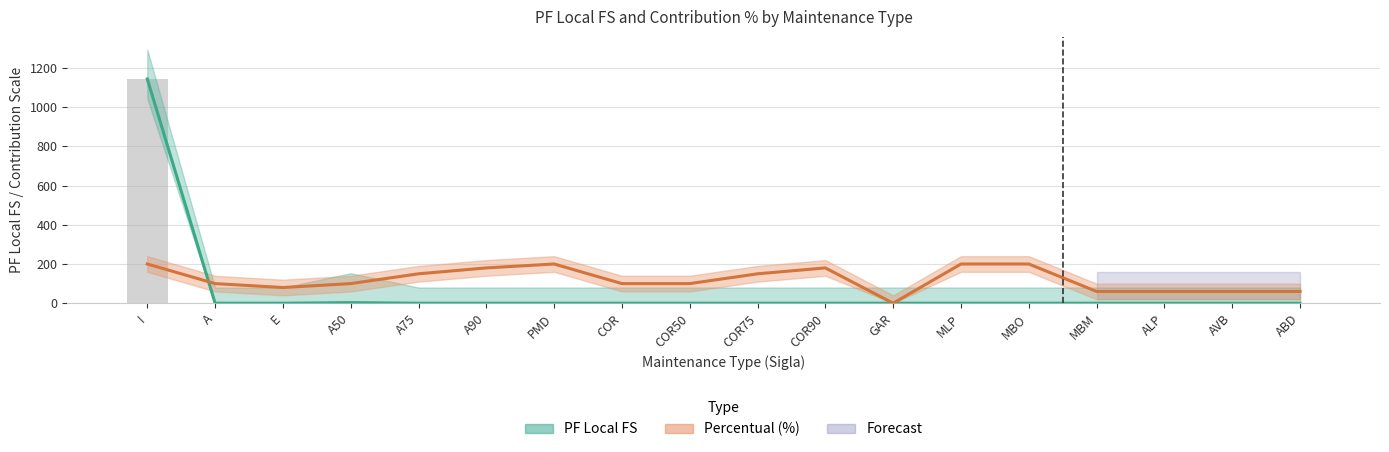

Which series has the largest range (max minus min)?

PF Local FS